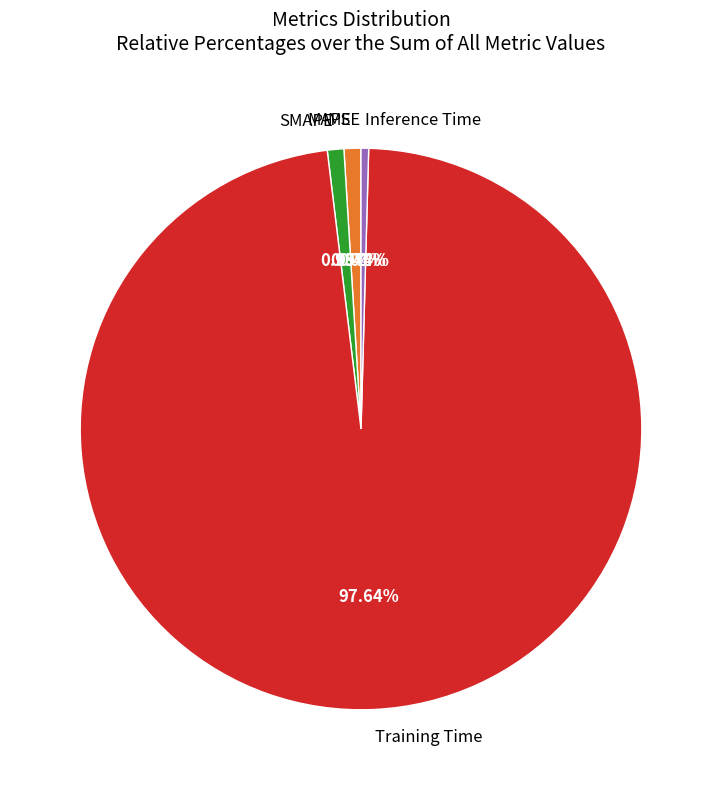

True or false: MAPE accounts for 15% of the total.

False